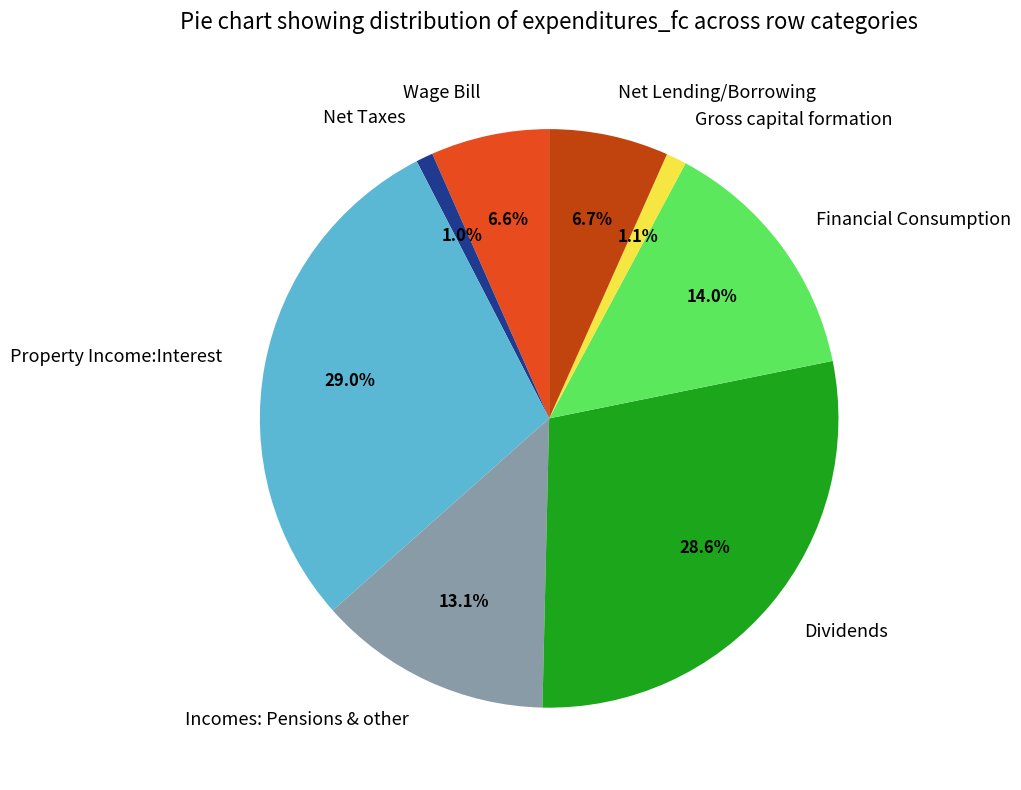

To the nearest percent, what portion does Net Lending/Borrowing represent?

7%